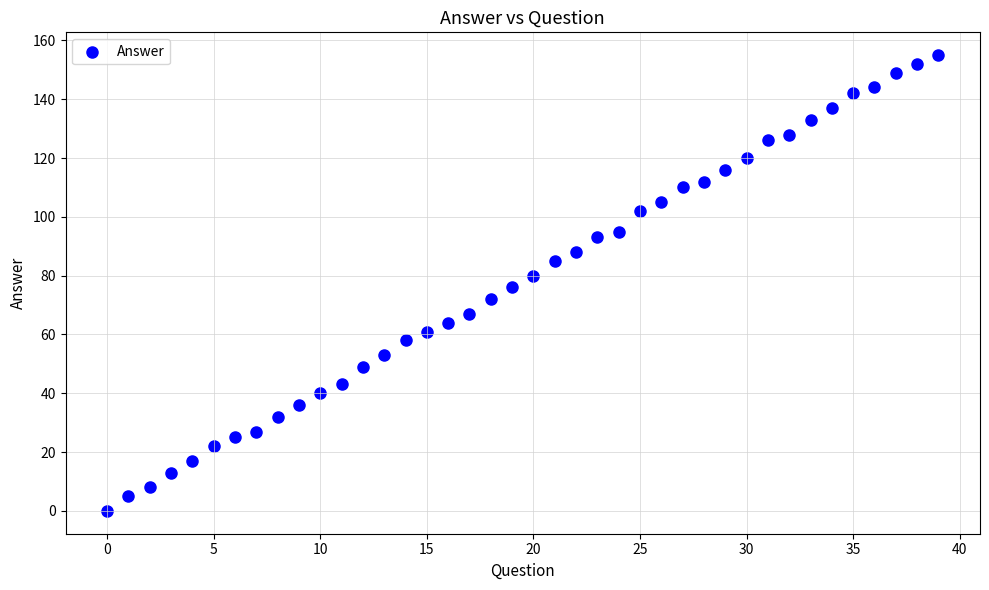

What is the range of Y values (max minus min)?

155